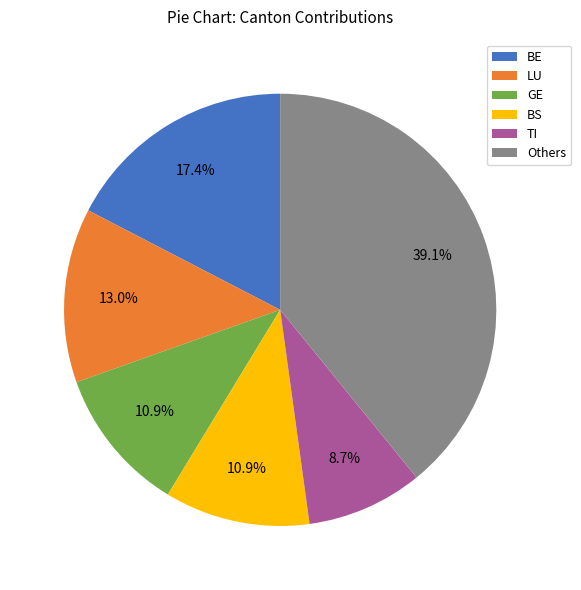

How many segments does this pie chart have?

6